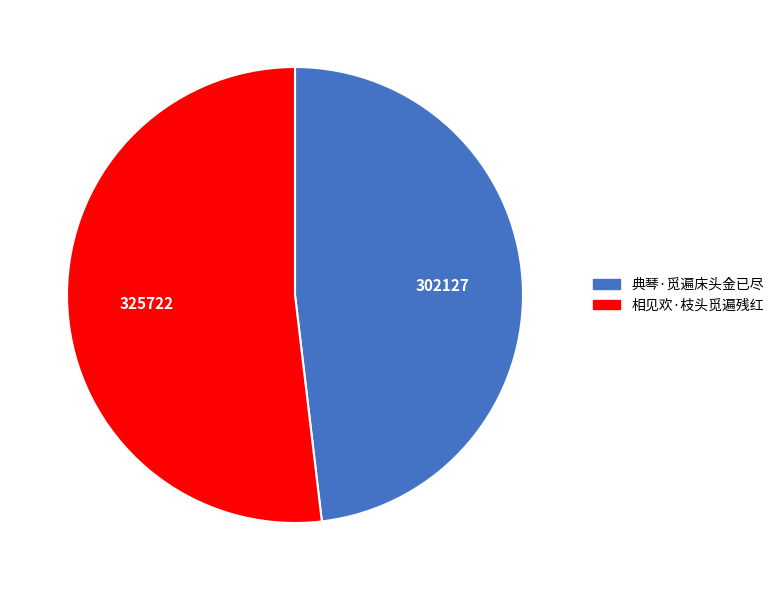

What is the largest slice in the pie chart?

相见欢·枝头觅遍残红